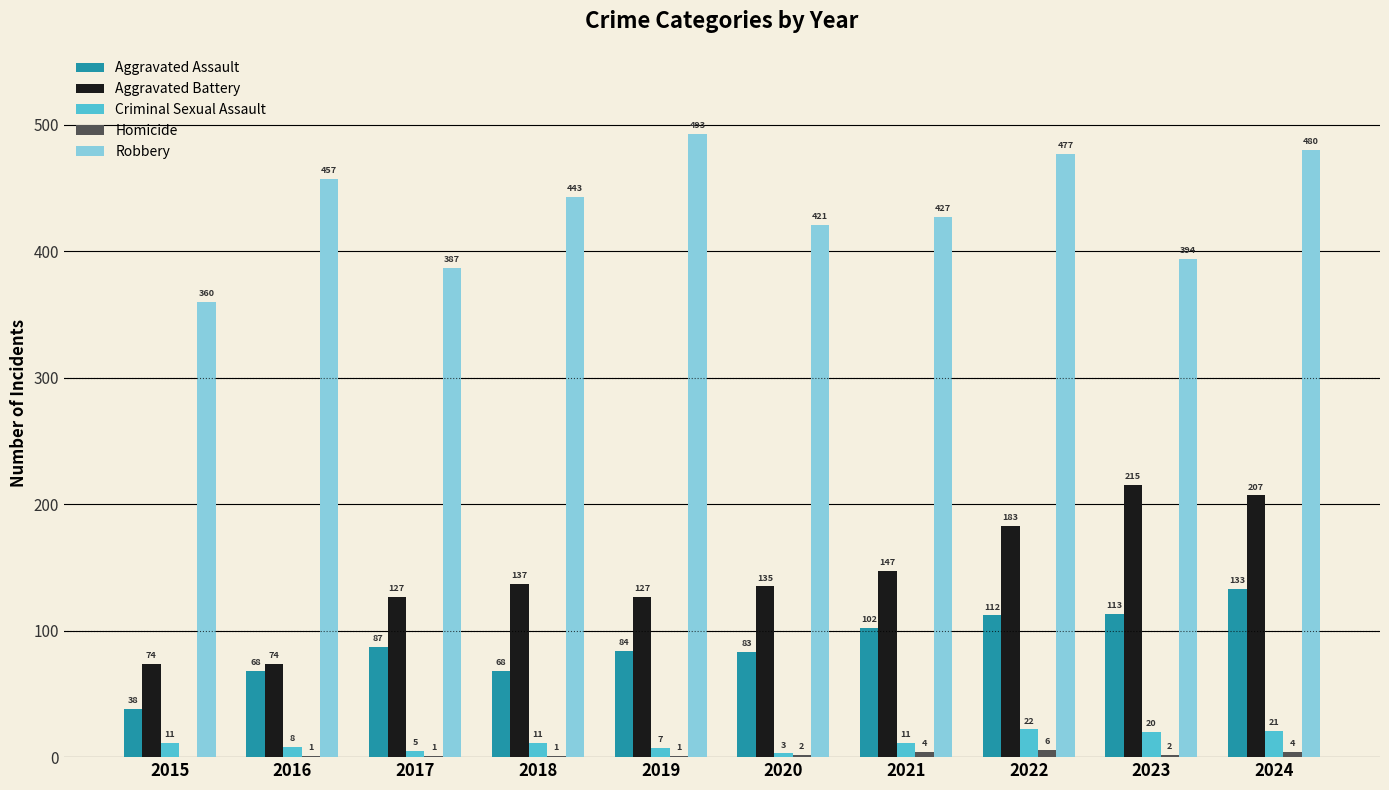

What is the highest value of the Robbery series?

493